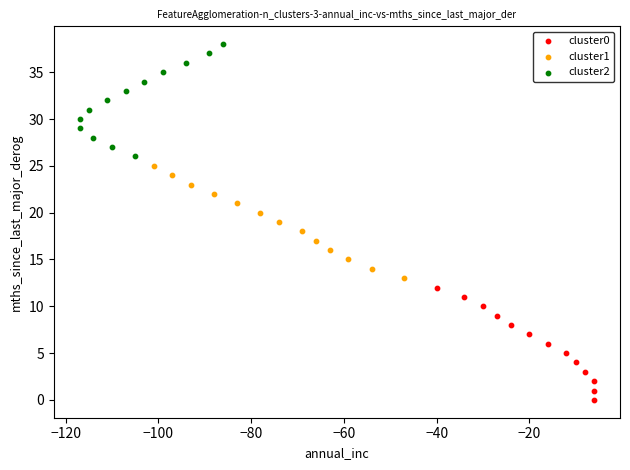

Which series reaches the minimum Y coordinate?

cluster0